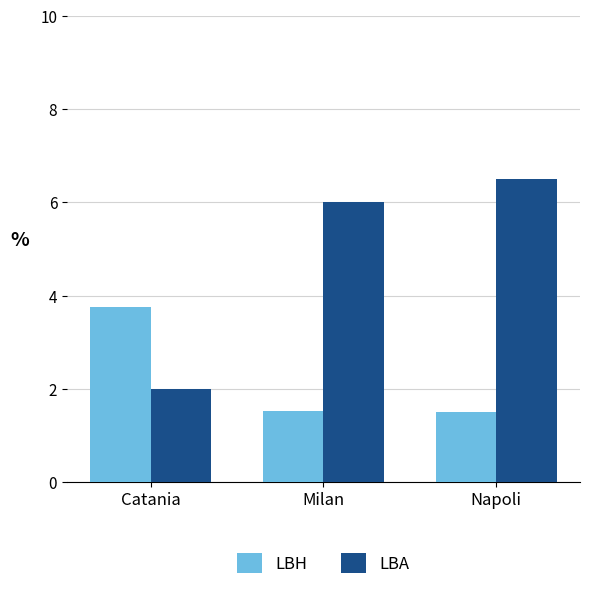

List the series in order of their peak value, lowest first.

LBH, LBA